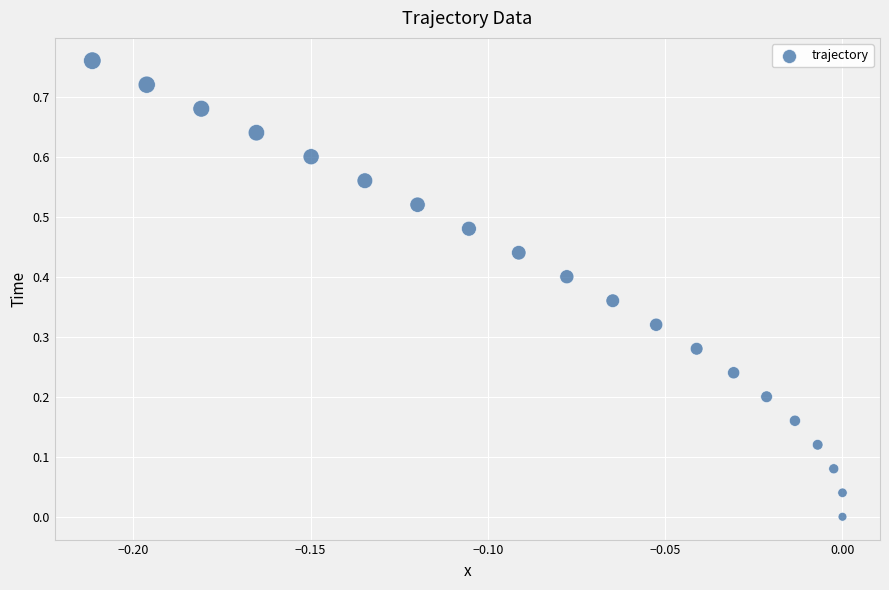

How many data points are displayed?

20